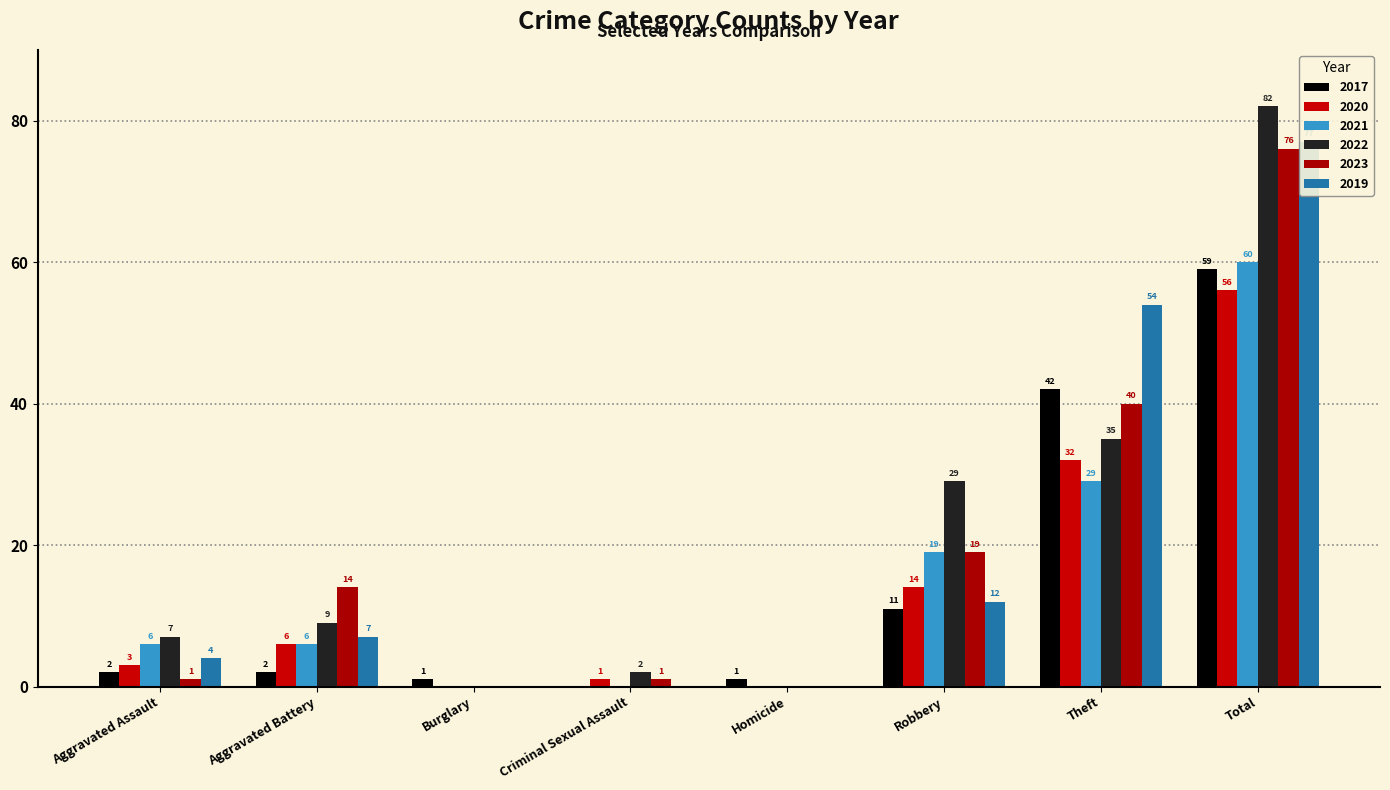

How many bars are there in total?

48